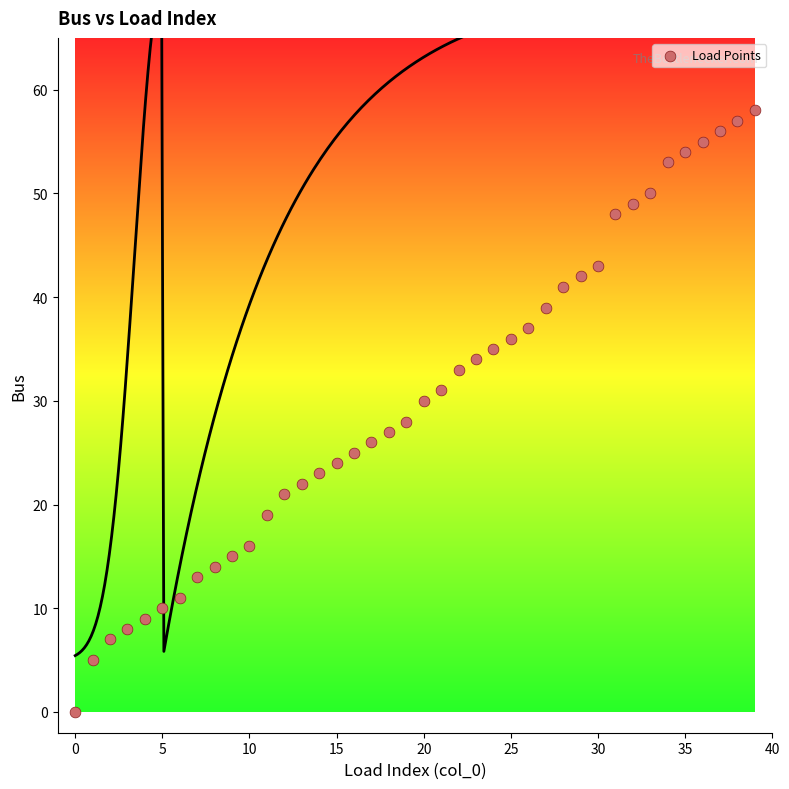

What is the range of Y values (max minus min)?

58